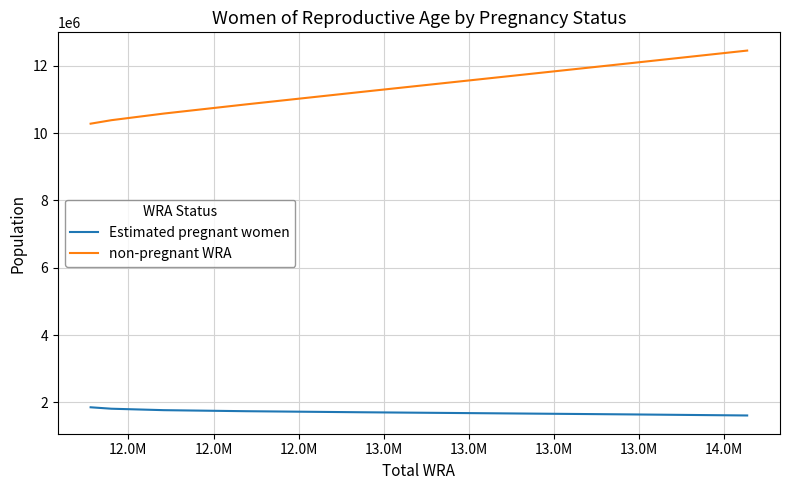

At how many categories does at least one series exceed 1626840?

8